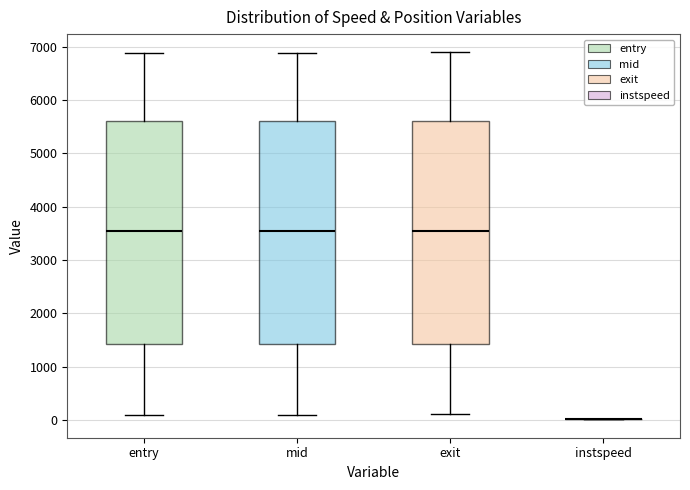

Reading left to right, transcribe this box plot: for each box, give where its median line is, the range the box spans, and where its two whiskers end, as read against the y-axis. The values are not printed on the chart, so give them approximately, as read against the axis.

entry: median 3500, box 1400 to 5600, whiskers 100 to 6900
mid: median 3500, box 1400 to 5600, whiskers 100 to 6900
exit: median 3500, box 1400 to 5600, whiskers 100 to 6900
instspeed: box collapsed to a line at 0, whiskers 0 to 0